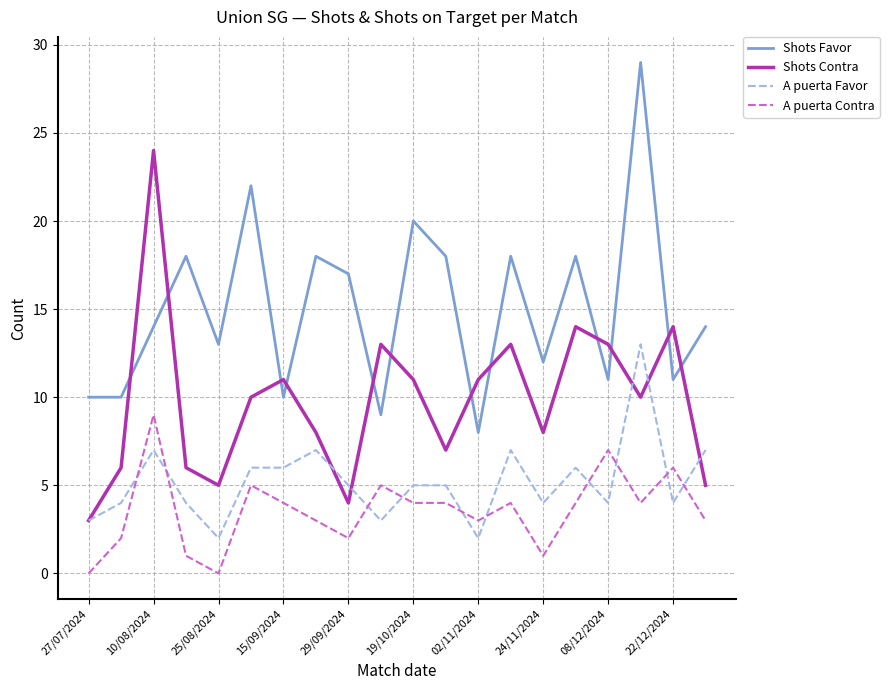

Which series has the largest total across all categories?

Shots Favor